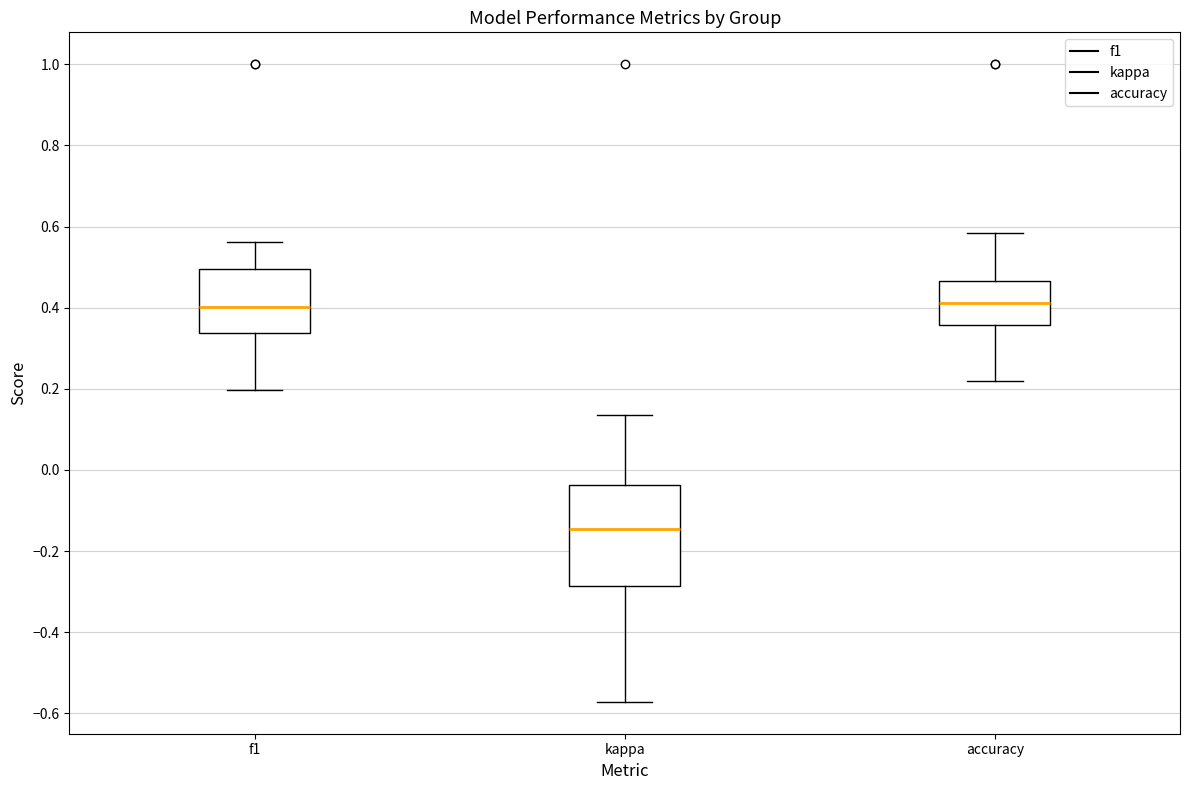

Reading left to right, transcribe this box plot: for each box, give where its median line is, the range the box spans, and where its two whiskers end, as read against the y-axis. The values are not printed on the chart, so give them approximately, as read against the axis.

f1: median 0.40, box 0.34 to 0.50, whiskers 0.20 to 0.56
kappa: median -0.14, box -0.28 to -0.04, whiskers -0.58 to 0.14
accuracy: median 0.42, box 0.36 to 0.46, whiskers 0.22 to 0.58